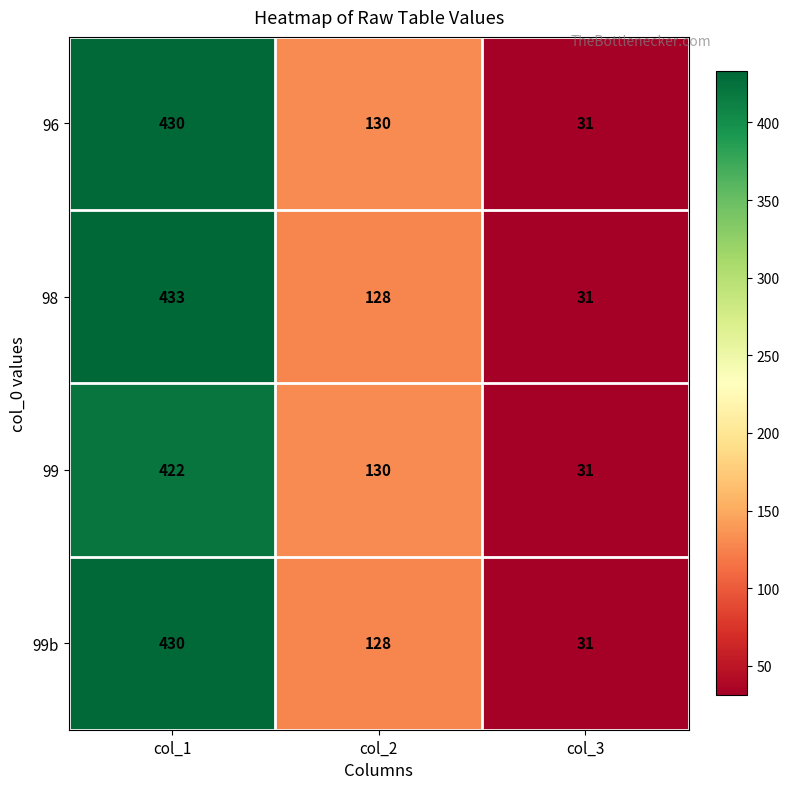

At which category is the sum across all series the highest?

col_1